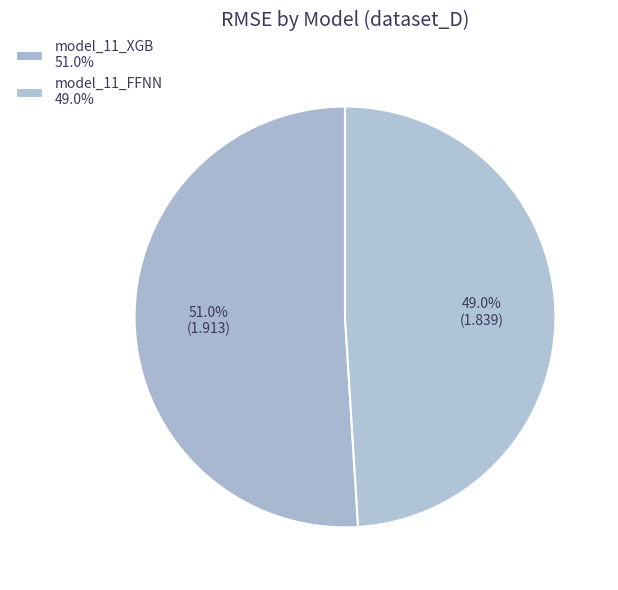

Is it true that model_11_FFNN is 49% of the pie?

True